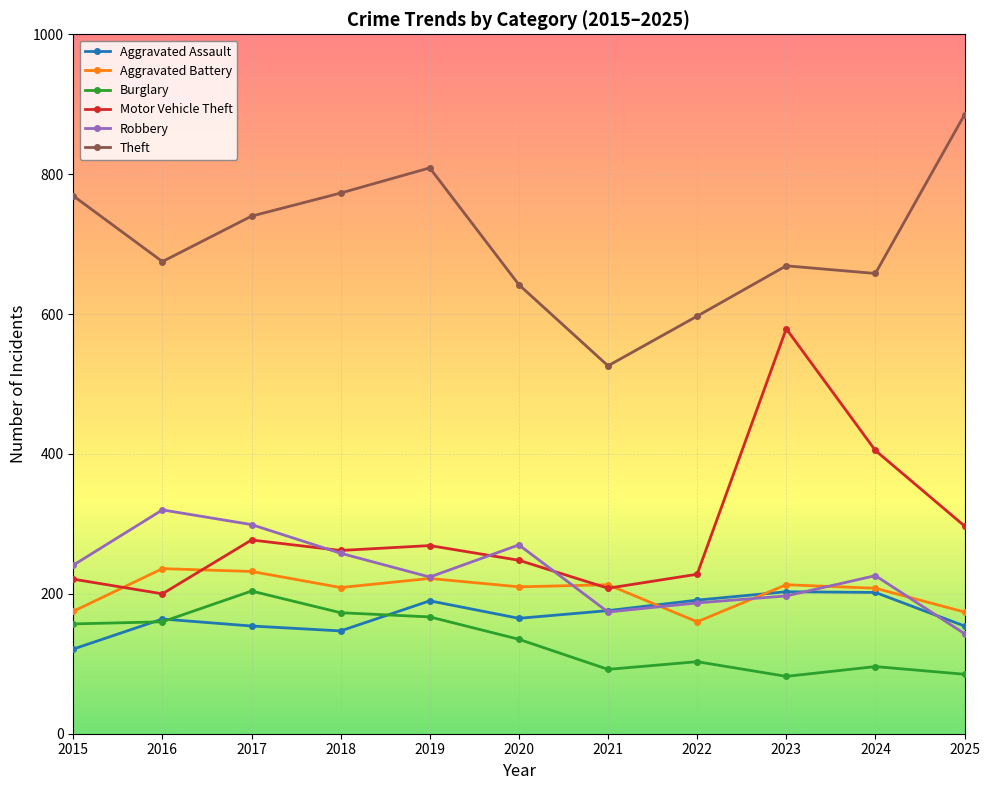

What is the difference between the highest and lowest values at 2017?

586